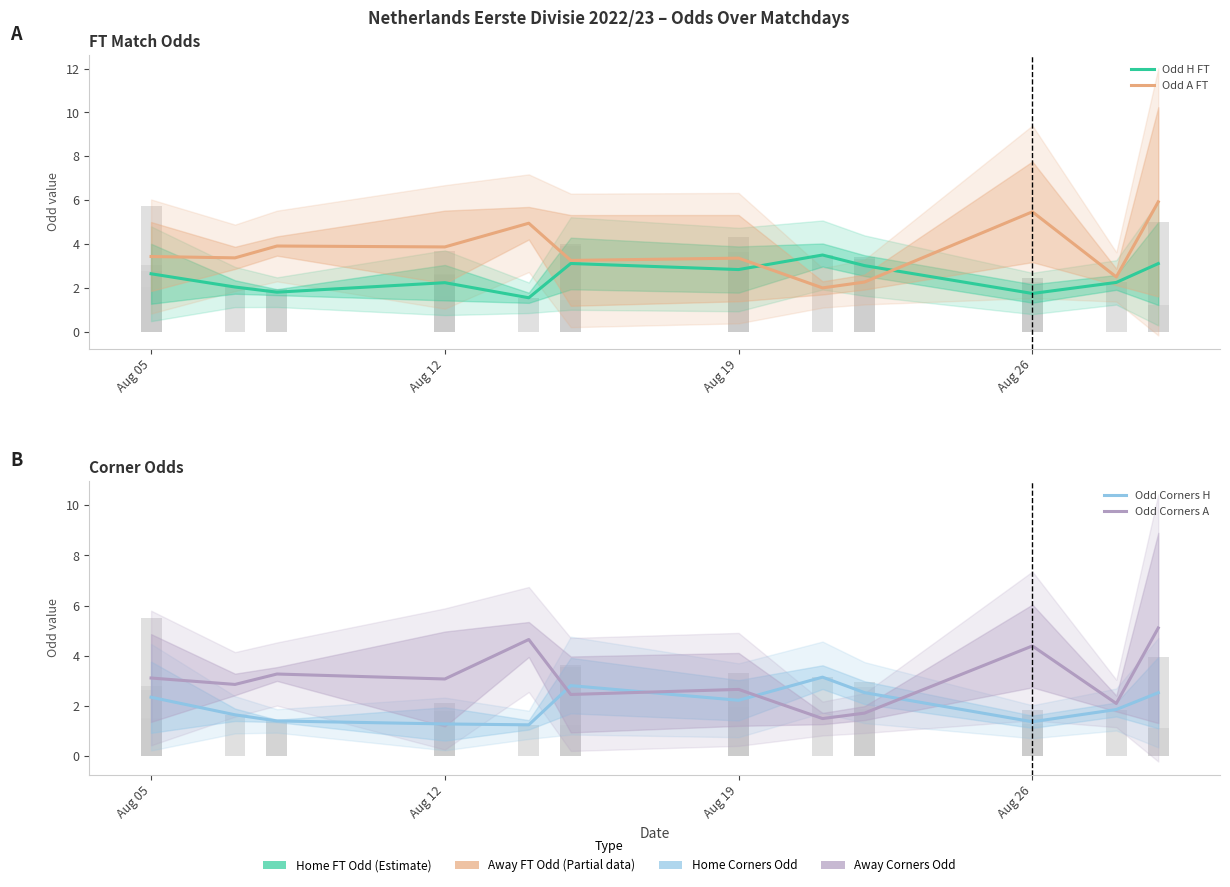

What are all the series names shown in the legend?

Odd H FT, Odd A FT, Odd Corners H, Odd Corners A